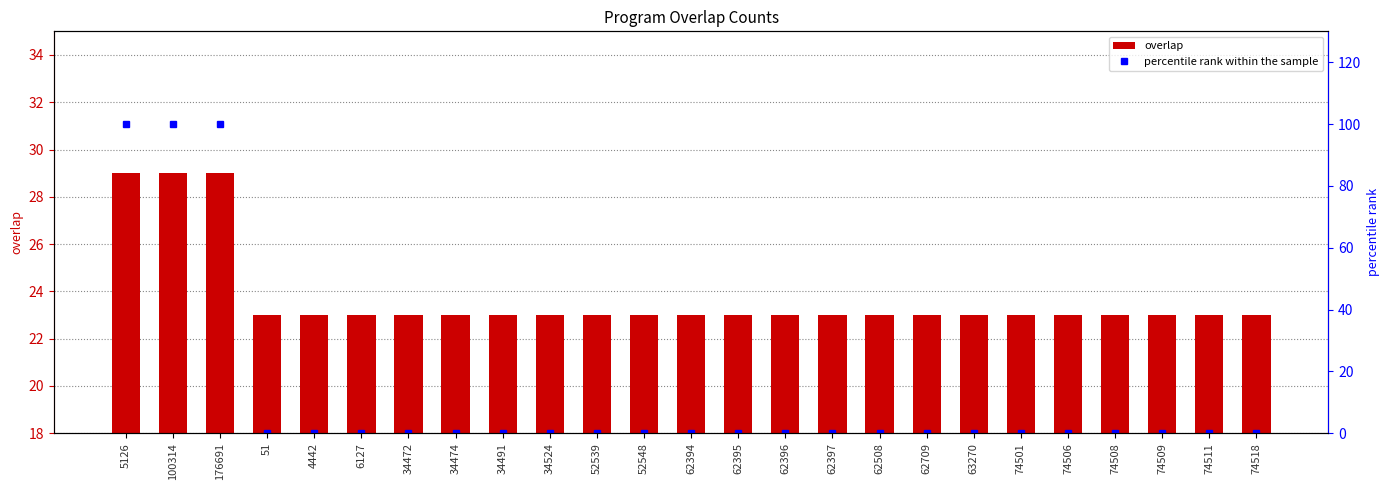

Count the overlap values in the range 23 to 24.

22